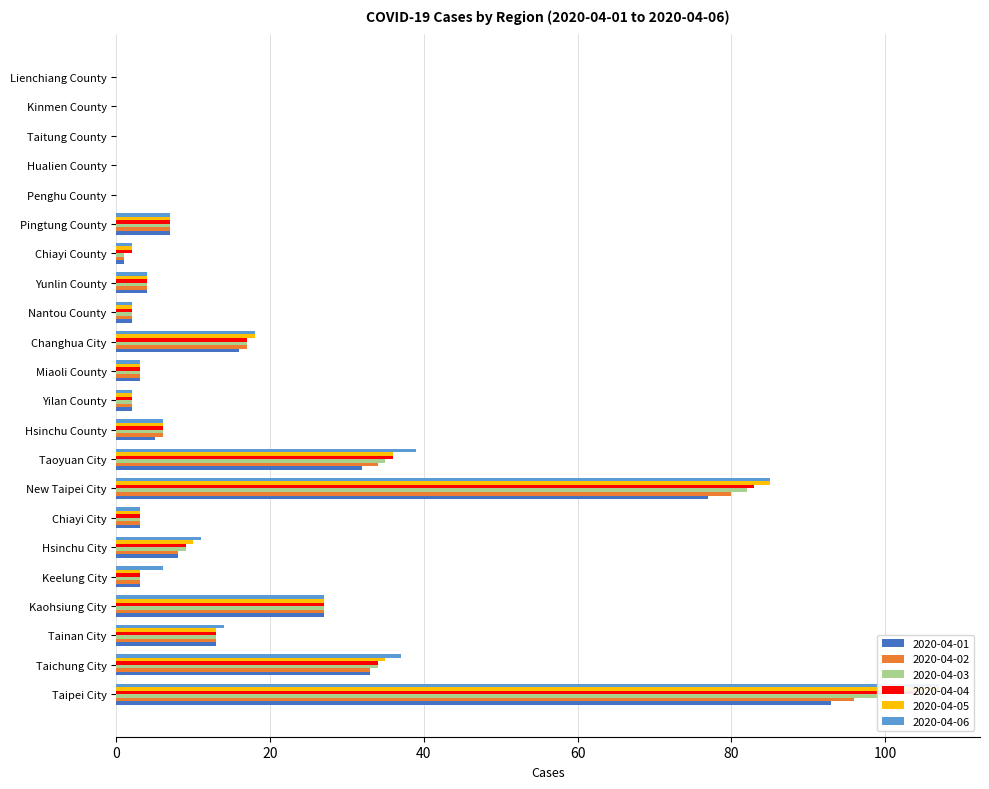

At which category is the sum across all series the highest?

Taipei City